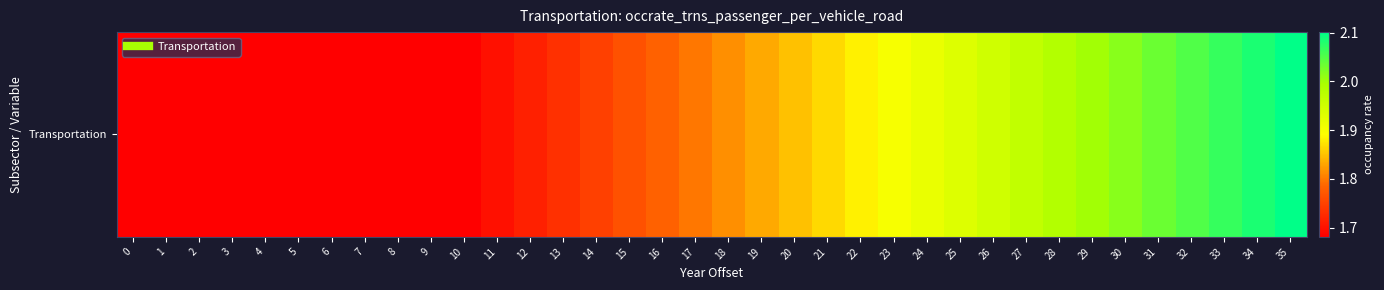

What is the change in value from 19 to 24?

+0.1